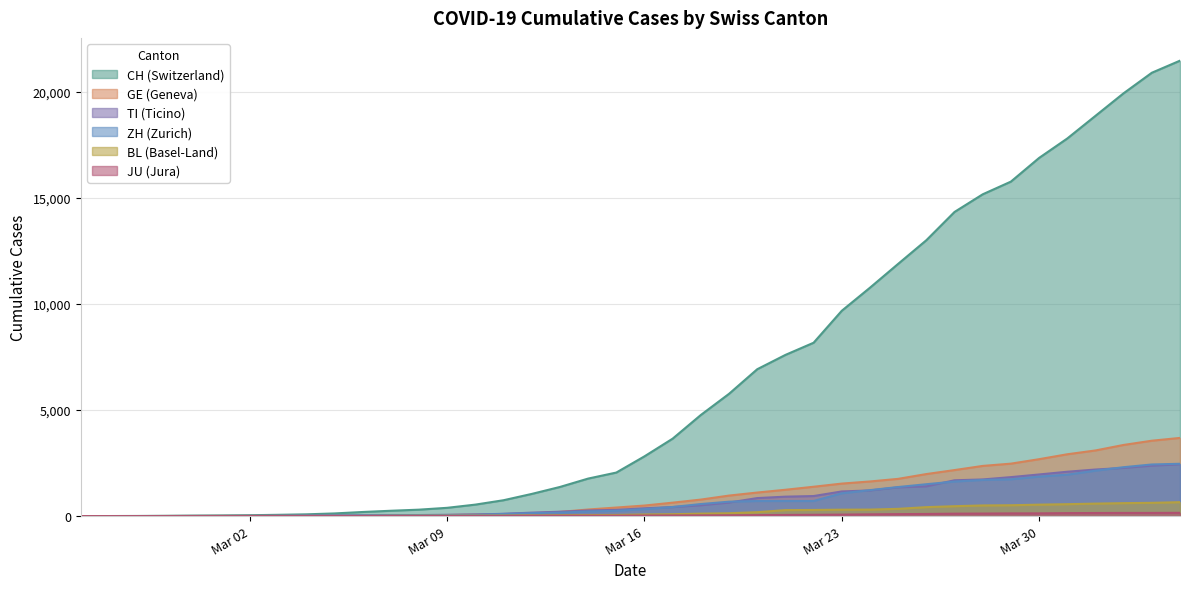

How many categories are shown in the chart?

40